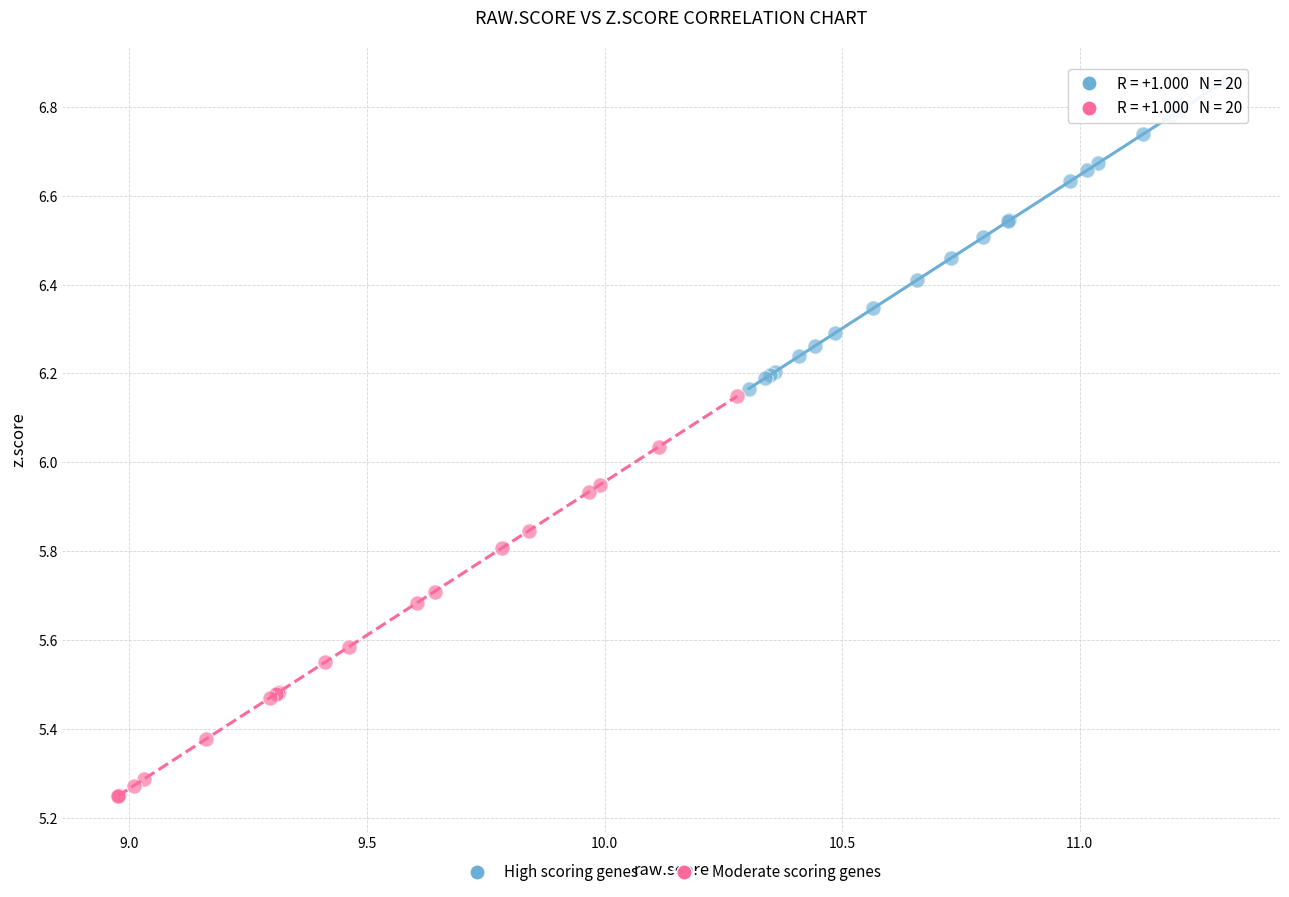

Which series reaches the maximum Y coordinate?

High scoring genes